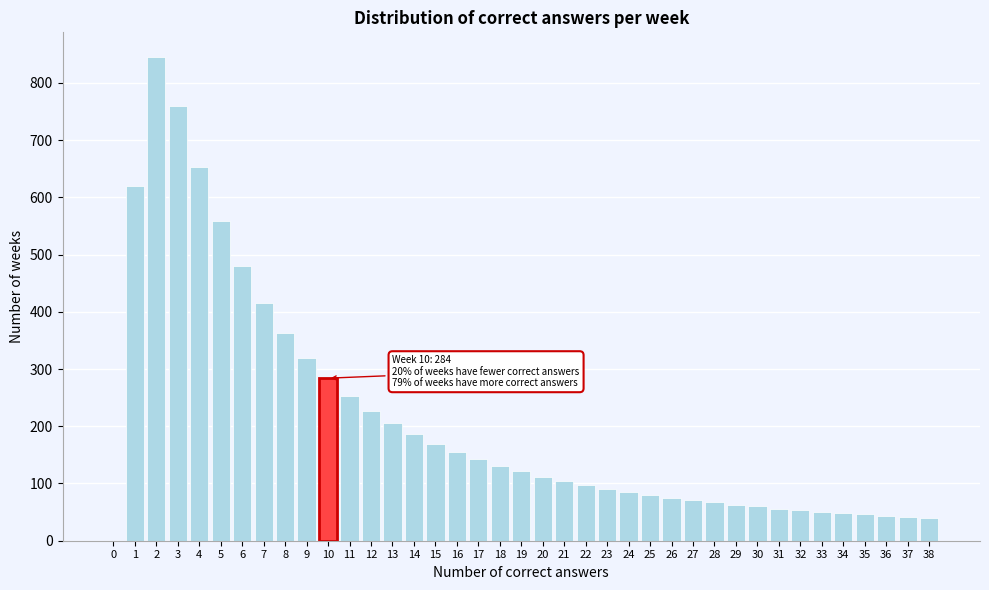

What is the greatest value displayed?

846